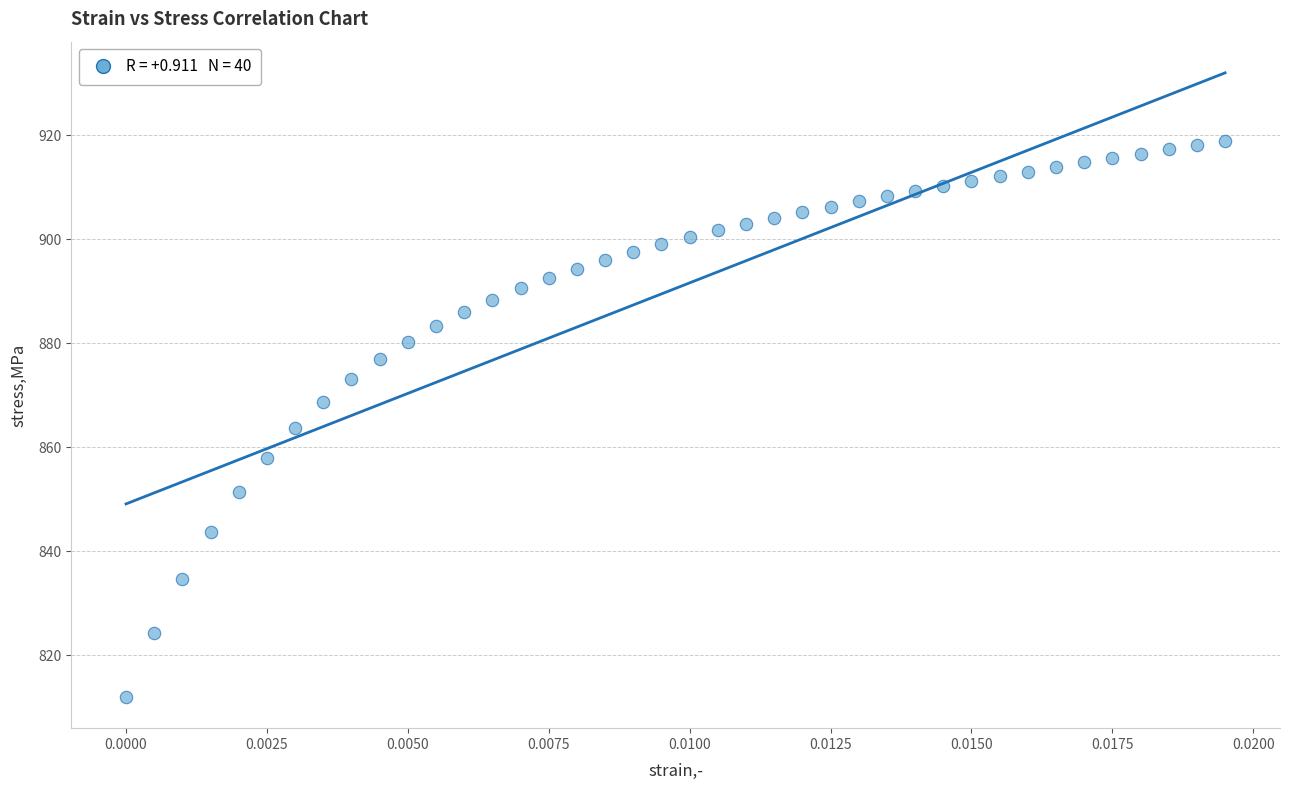

What is the range of Y values (max minus min)?

106.9